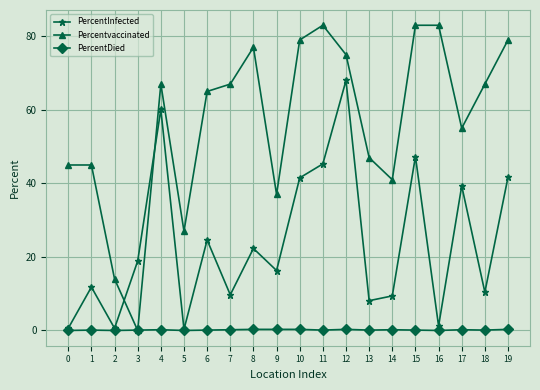

Is it true that PercentInfected equals 23.7 at 9?

False